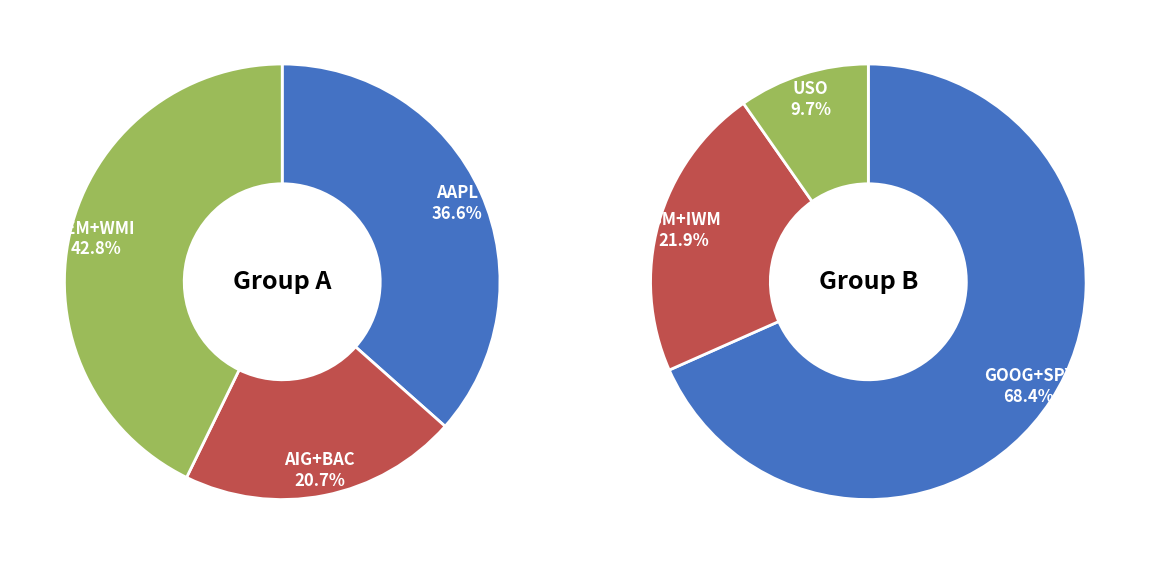

Does IWM represent more than half of the total?

No